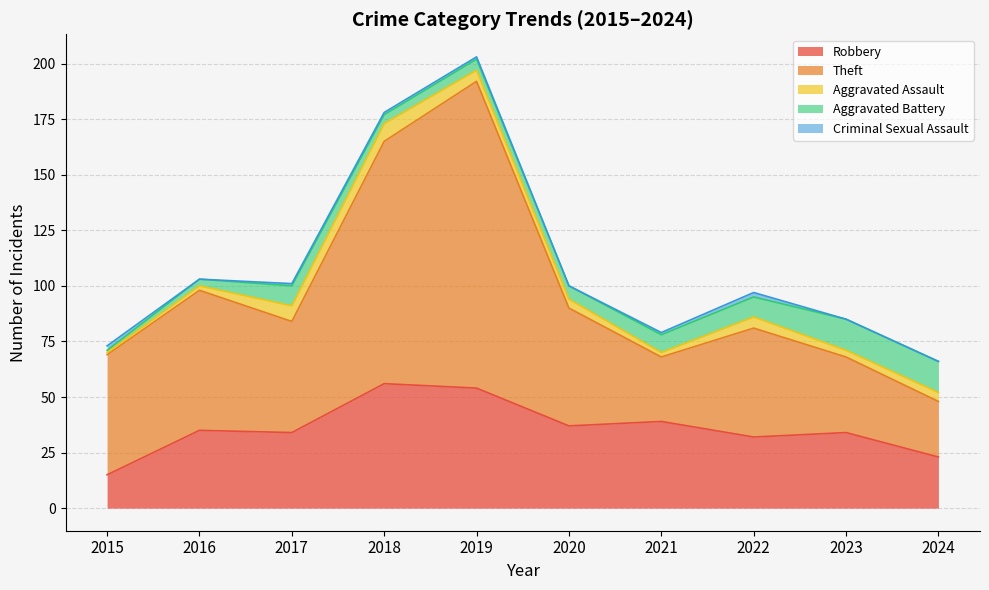

Which series has the largest total across all categories?

Theft